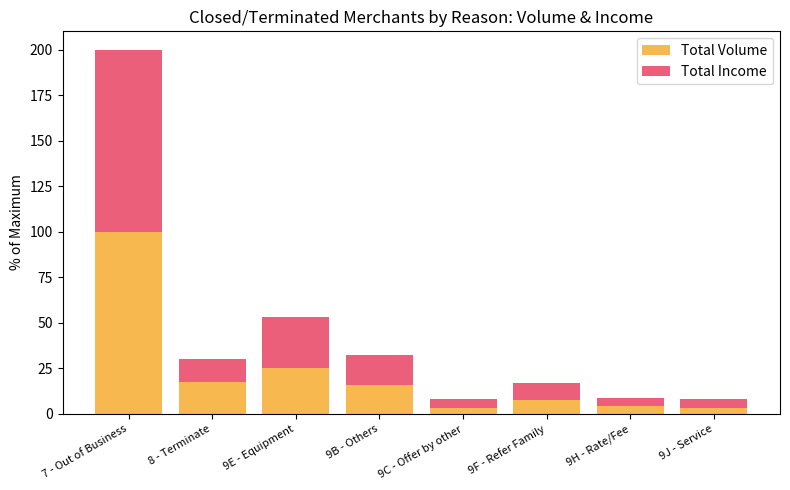

What is the difference between the maximum and second lowest values in the Total Volume series?

96.8